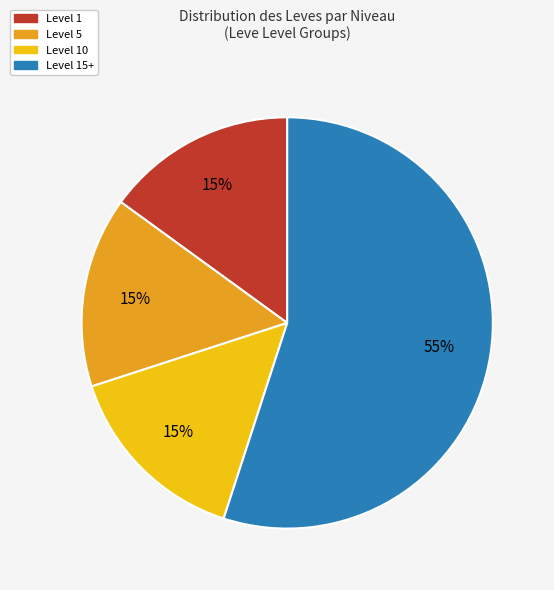

To the nearest percent, what is the average slice percentage?

25%